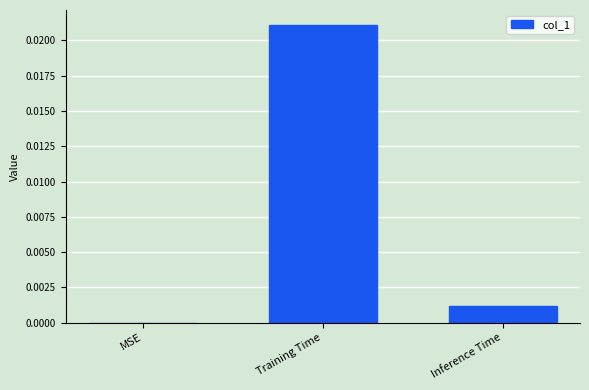

True or false: the data shows 0.0 at Inference Time.

True